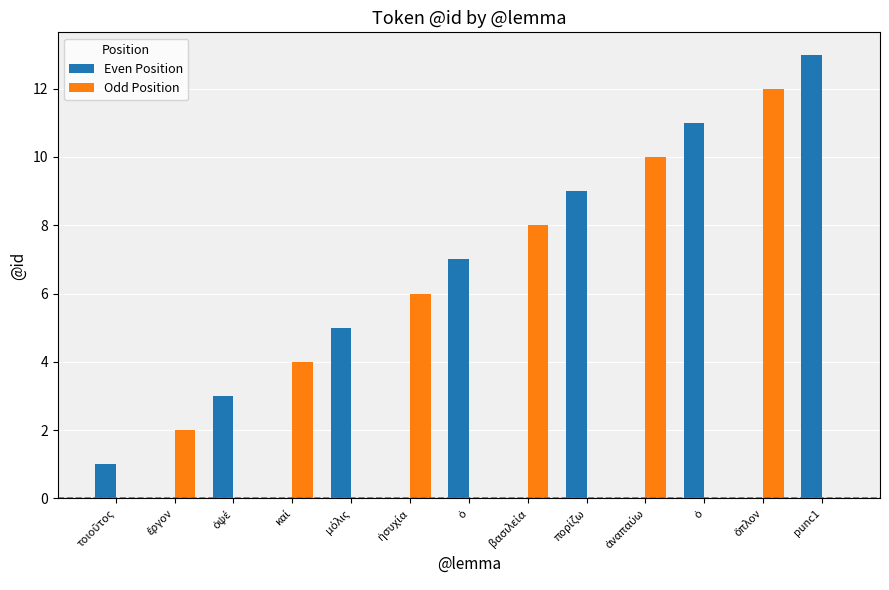

List the labels in order of Even Position value, largest first.

punc1, ὁ, πορίζω, ὁ, μόλις, ὀψέ, τοιοῦτος, ἔργον, καί, ἡσυχία, βασιλεία, ἀναπαύω, ὅπλον